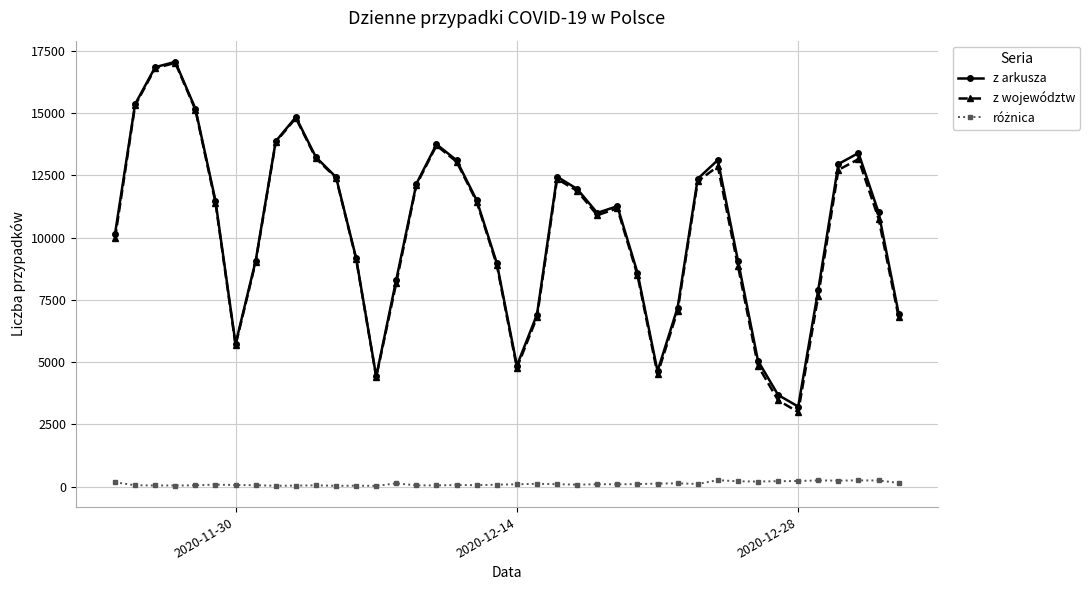

At how many categories does at least one series exceed 4129?

38